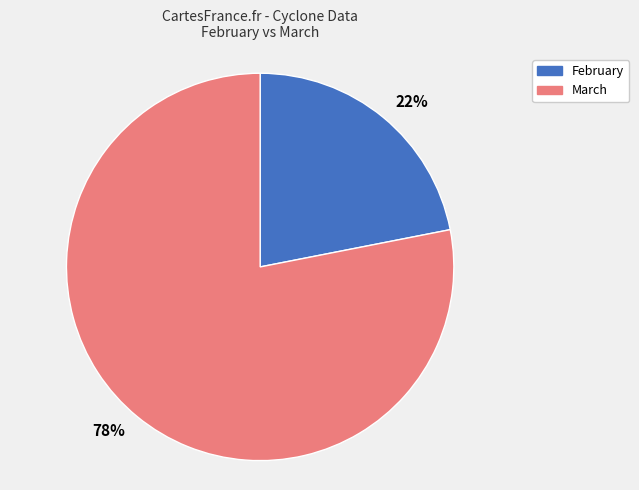

To the nearest percent, what is the combined percentage of 78% and 22%?

100%